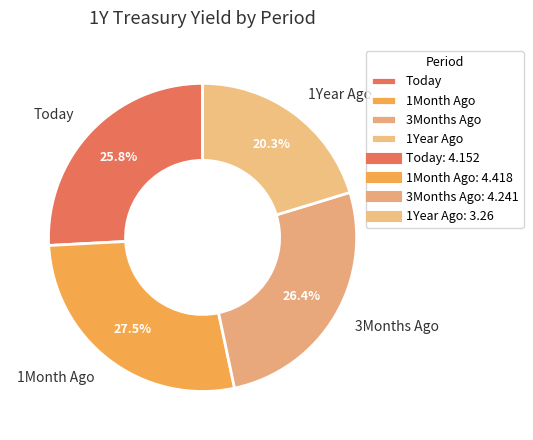

What percentage do 3Months Ago and 1Month Ago together represent?

53.9%